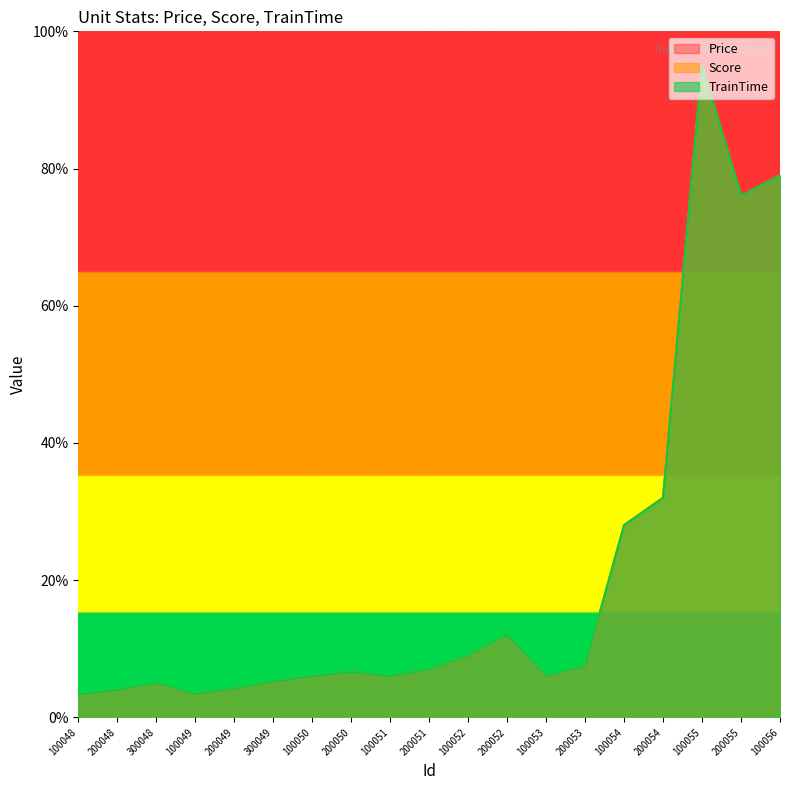

Is the value of Score at 100050 greater than the value of TrainTime at 100055?

No